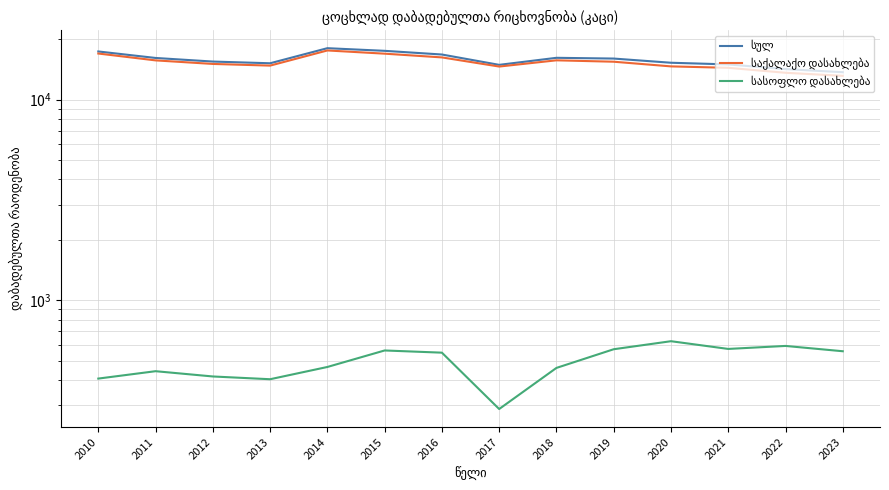

What is the average value of the სულ series?

15840